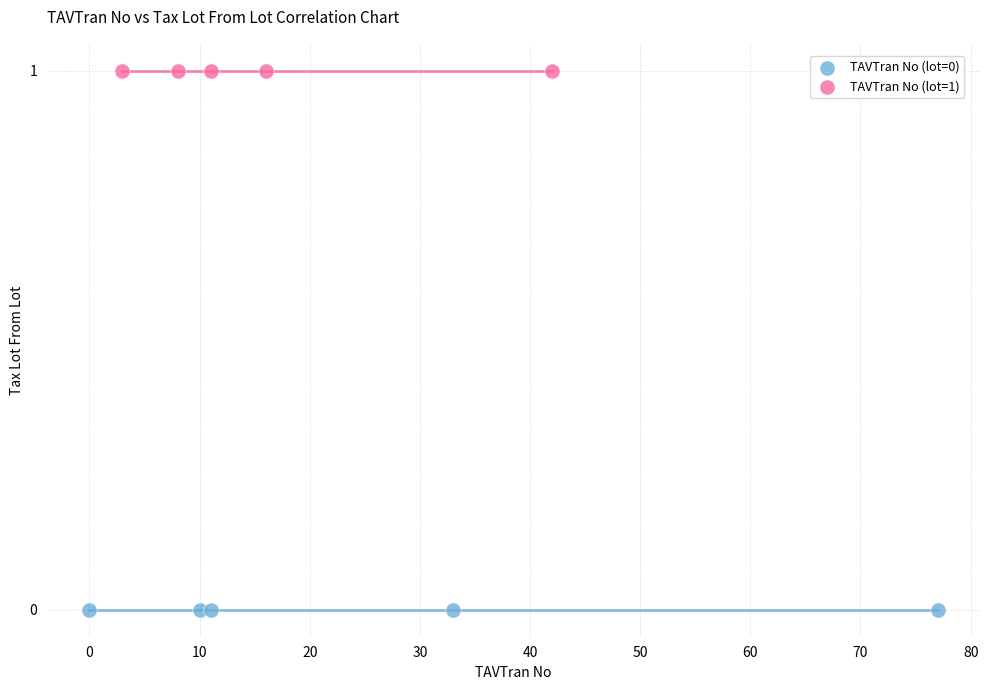

Which series contains the lowest Y value?

TAVTran No (lot=0)